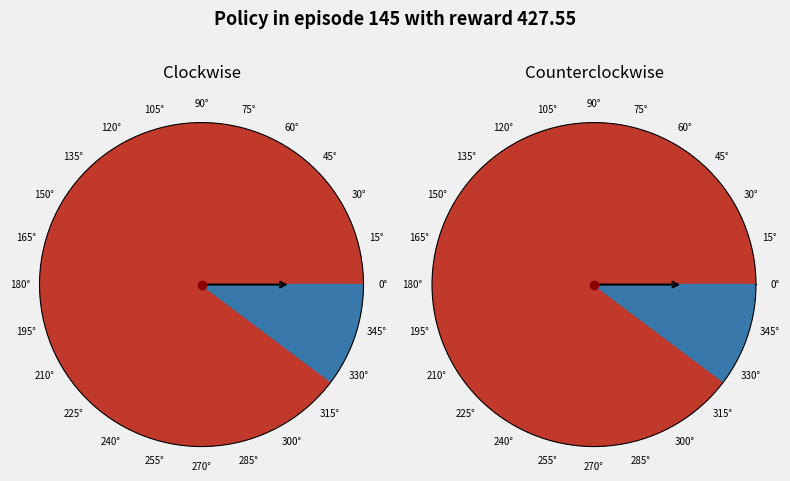

What percentage is the 0 slice, to the nearest percent?

90%